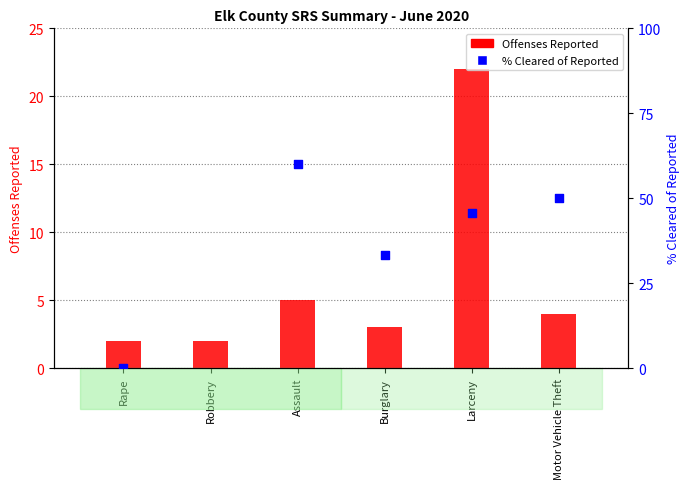

Which series has the widest spread of Y values?

% Cleared of Reported